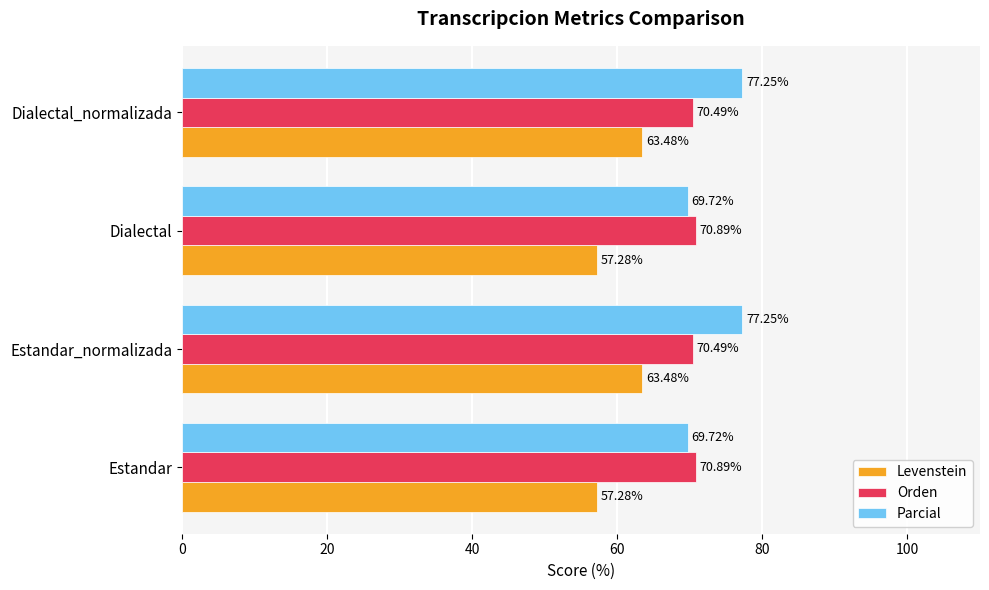

Which series has the largest range (max minus min)?

Parcial